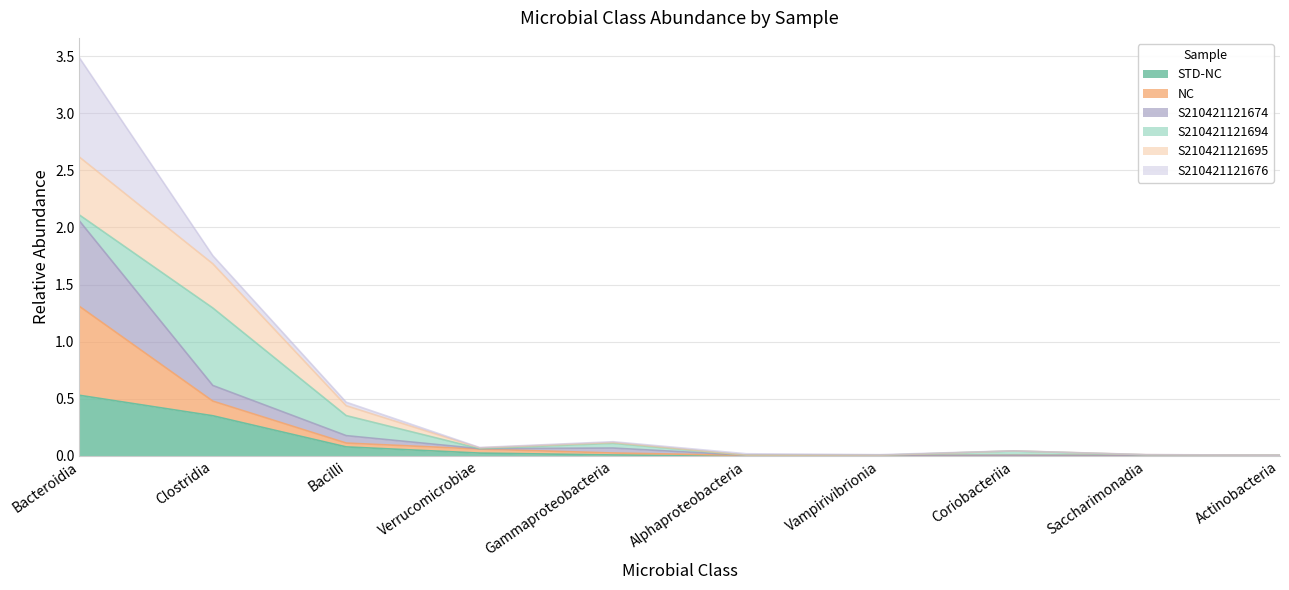

List the labels in order of S210421121695 value, largest first.

Bacteroidia, Clostridia, Bacilli, Gammaproteobacteria, Verrucomicrobiae, Coriobacteriia, Saccharimonadia, Alphaproteobacteria, Actinobacteria, Vampirivibrionia